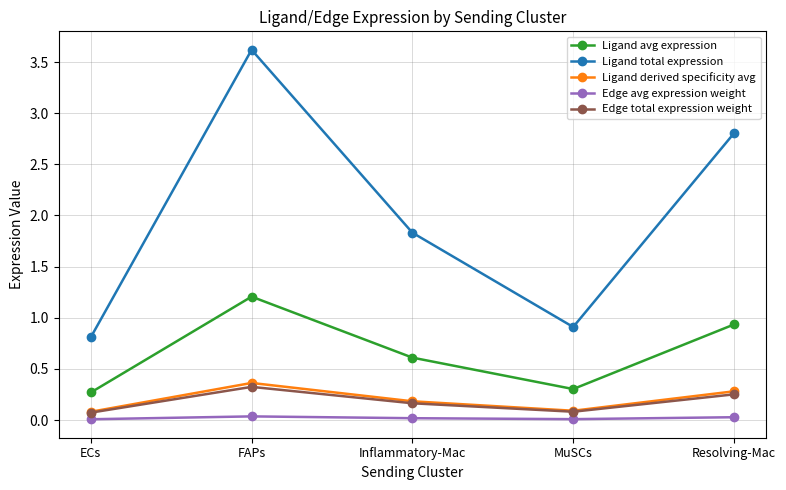

True or false: Edge total expression weight and Ligand total expression cross at least once.

False